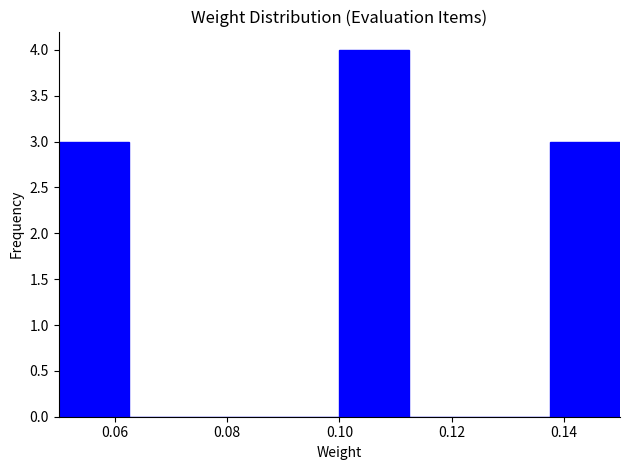

Which range on the x-axis has the tallest bar?

0.100 to 0.112